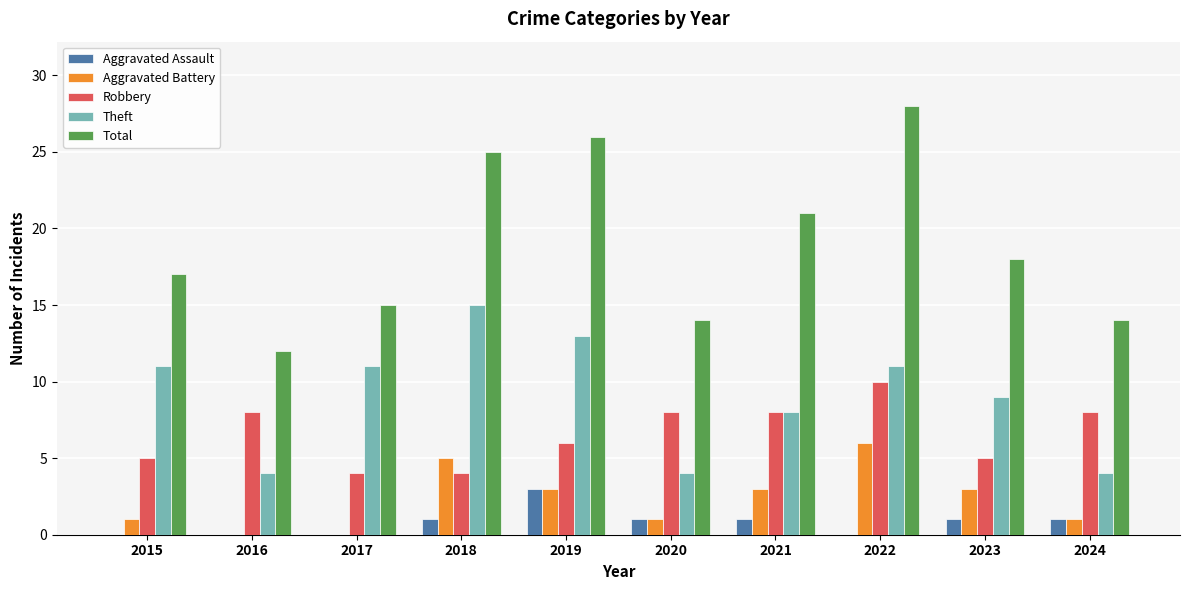

What is the total value across all series at 2020?

28